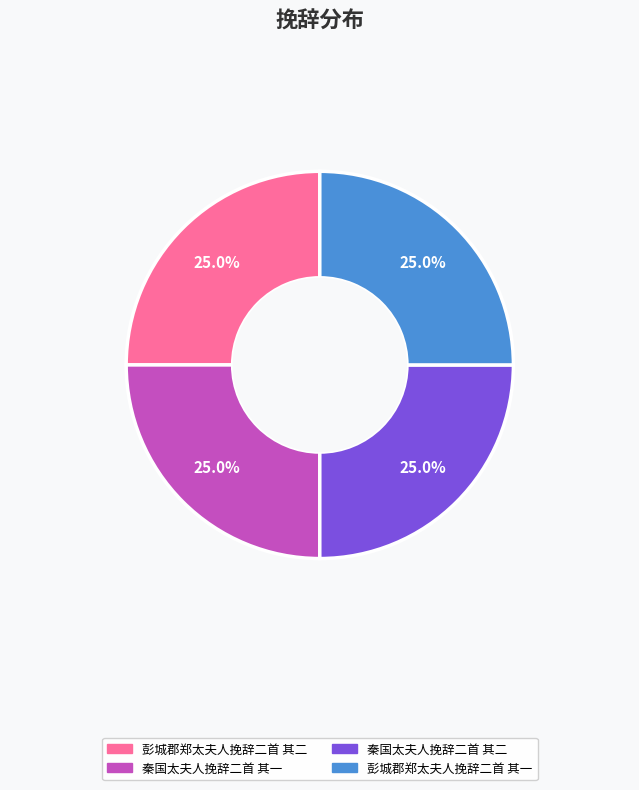

What portion of the pie excludes 彭城郡郑太夫人挽辞二首 其二?

75.0%